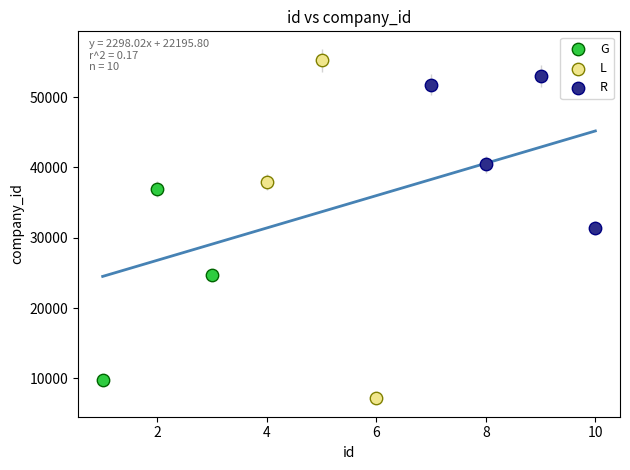

Which series contains the highest Y value?

L